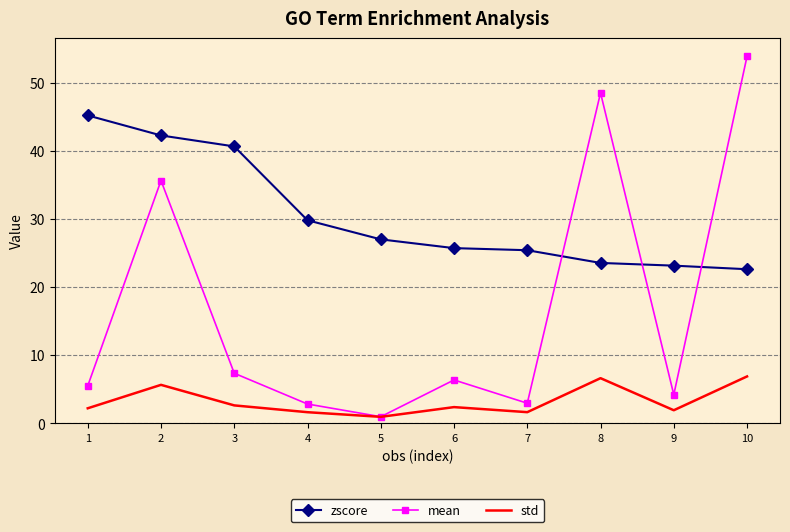

How many categories are shown in the chart?

10